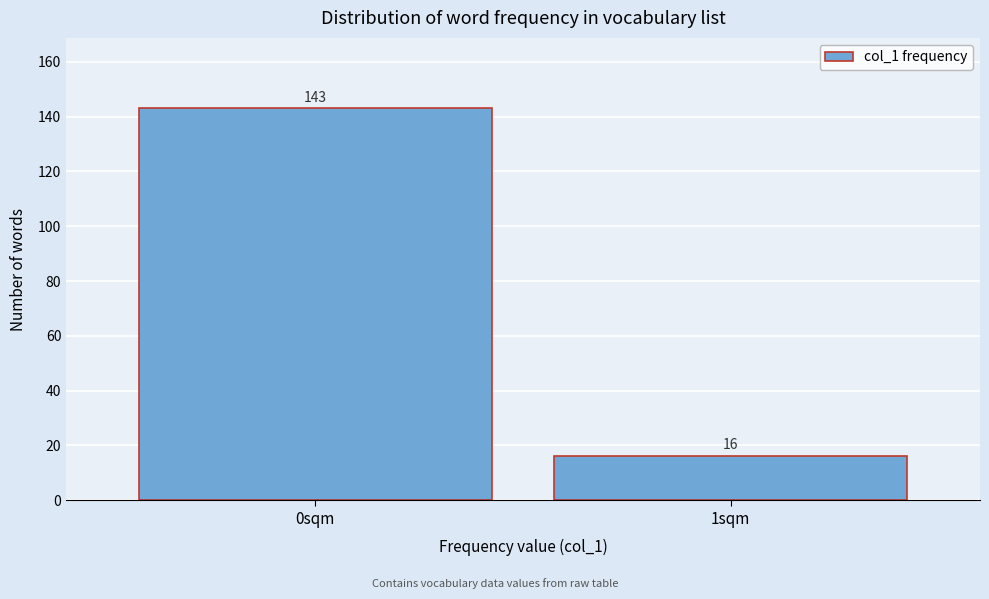

Reading right to left, extract all data points from this chart.

16	143